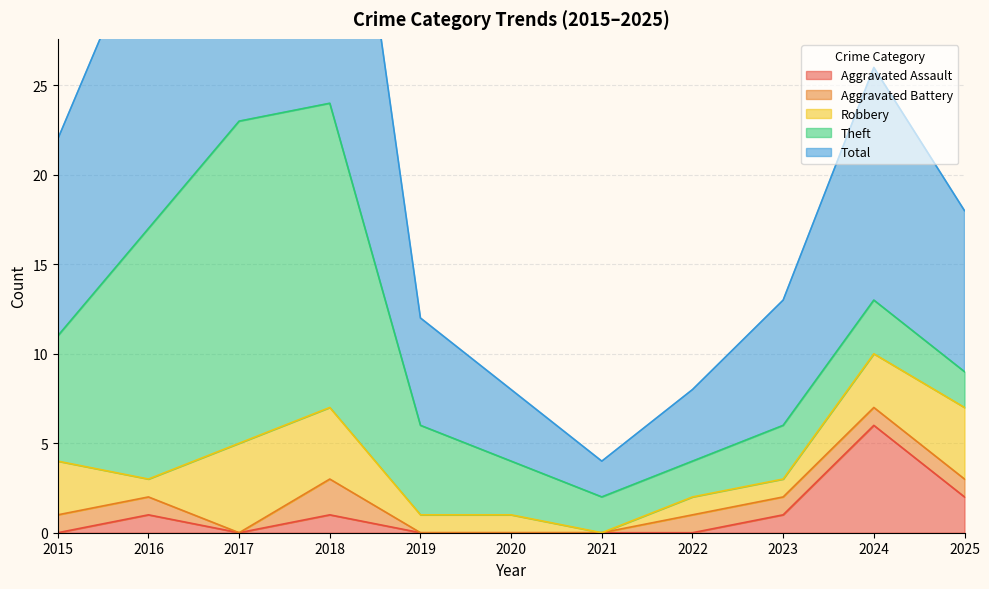

True or false: Aggravated Assault and Total intersect in this chart.

False